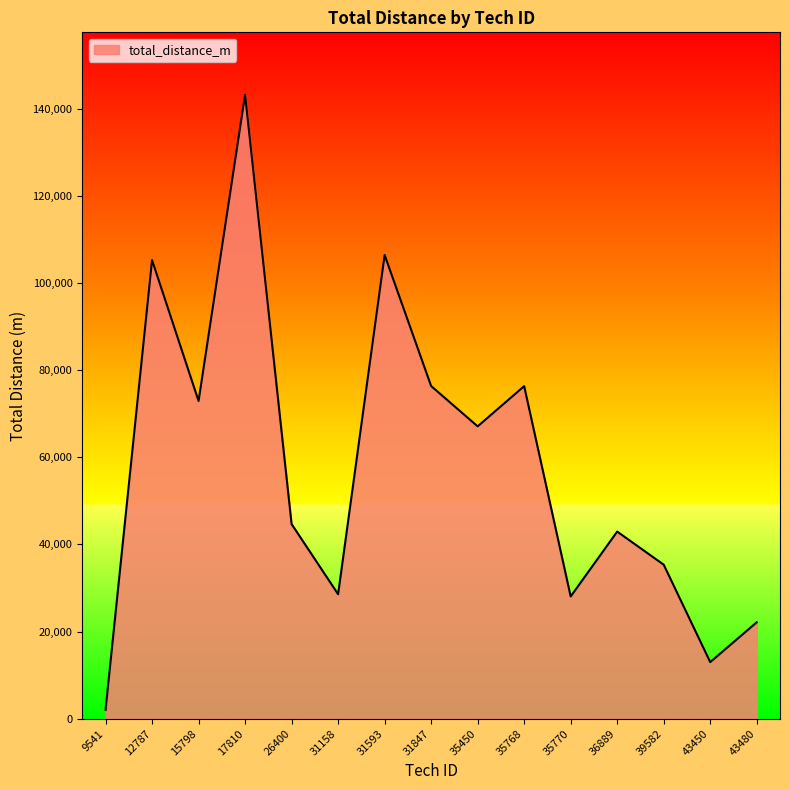

True or false: the data has more than 2 interior local peaks.

True